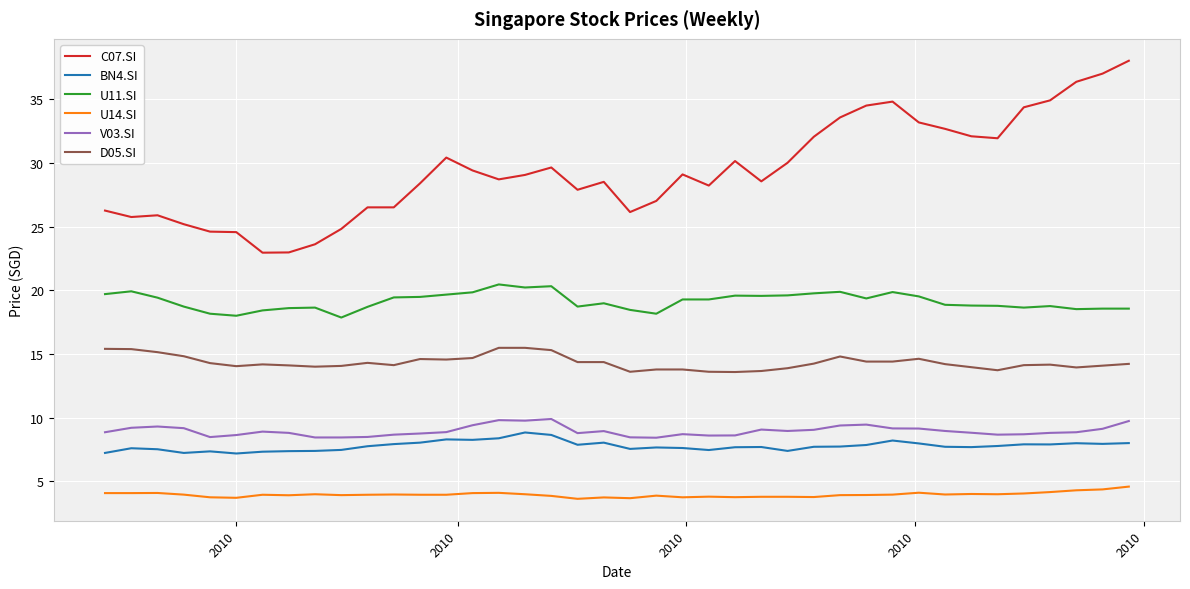

What is the minimum value shown in the chart?

3.6